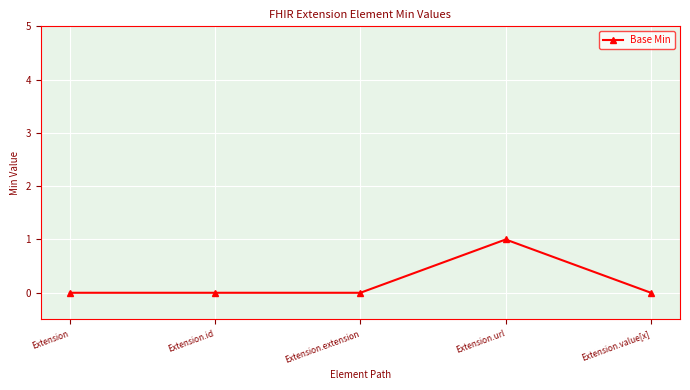

True or false: there are more than 2 points higher than both neighbors.

False